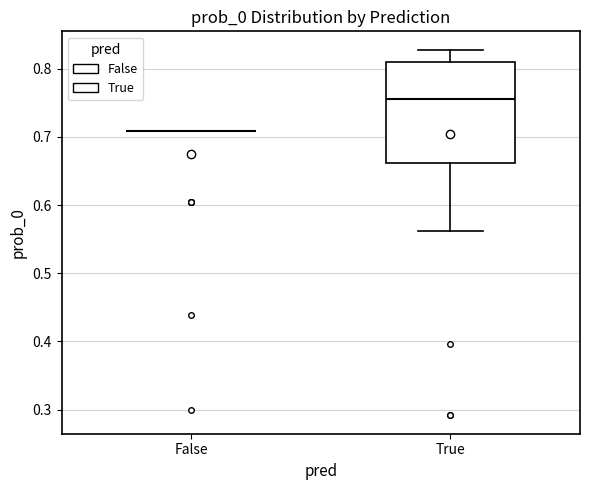

Reading left to right, read every box against the y-axis: the position of its median line, the range the box covers, and the ends of its whiskers. The values are not printed on the chart, so give them approximately, as read against the axis.

False: box collapsed to a line at 0.71, whiskers 0.71 to 0.71
True: median 0.75, box 0.66 to 0.81, whiskers 0.56 to 0.83